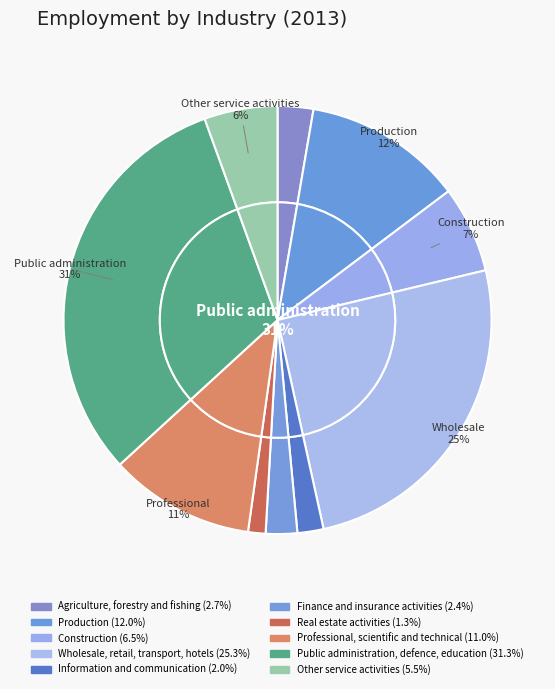

What portion of the pie excludes Wholesale, retail, transport, hotels?

74.7%